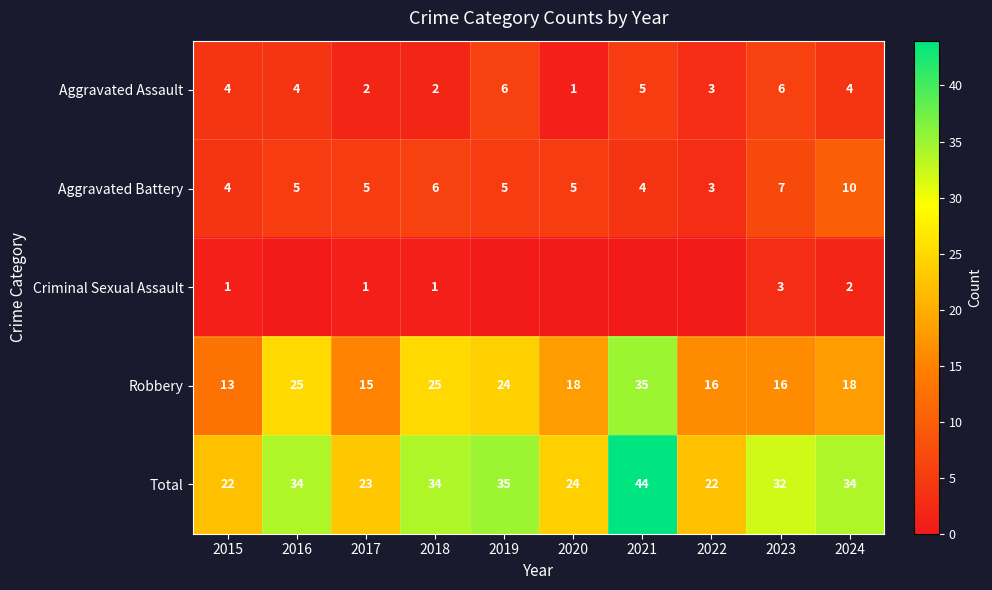

How many Aggravated Assault values are between 2 and 5?

7